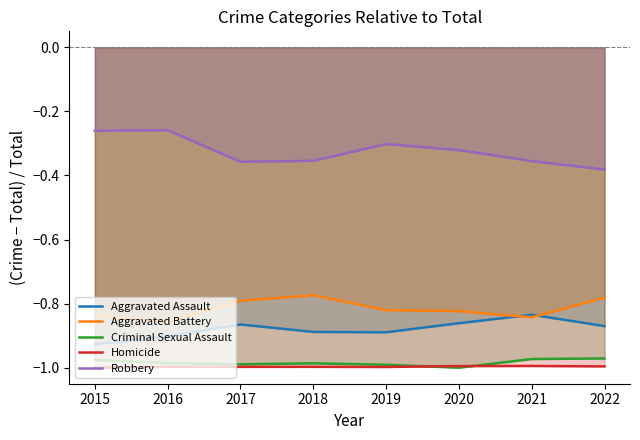

In Criminal Sexual Assault, how many points are higher than both neighbors (excluding endpoints)?

1